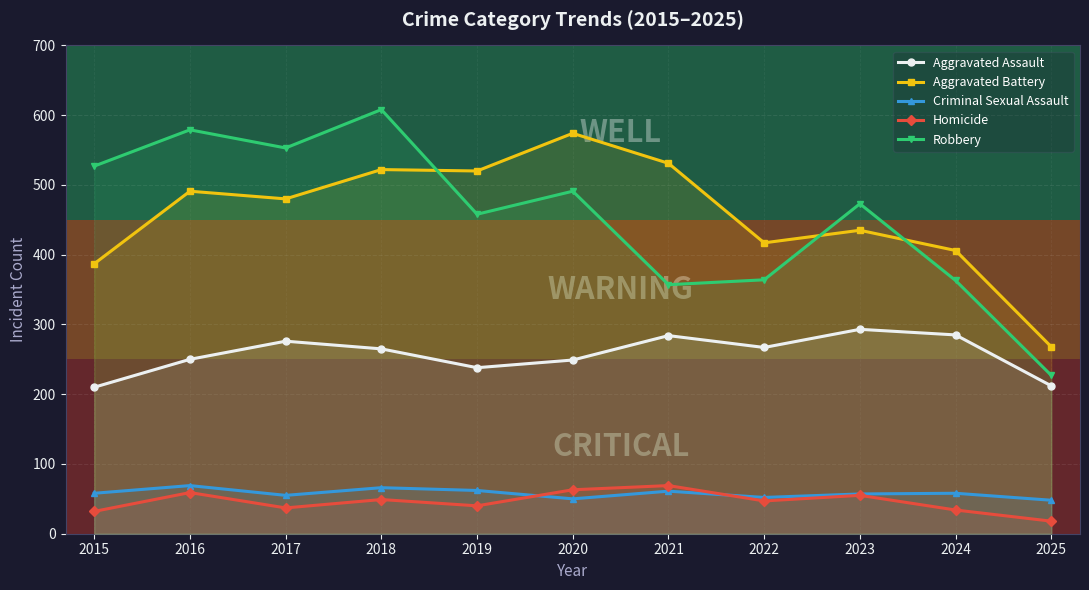

Count the number of categories in the chart.

11